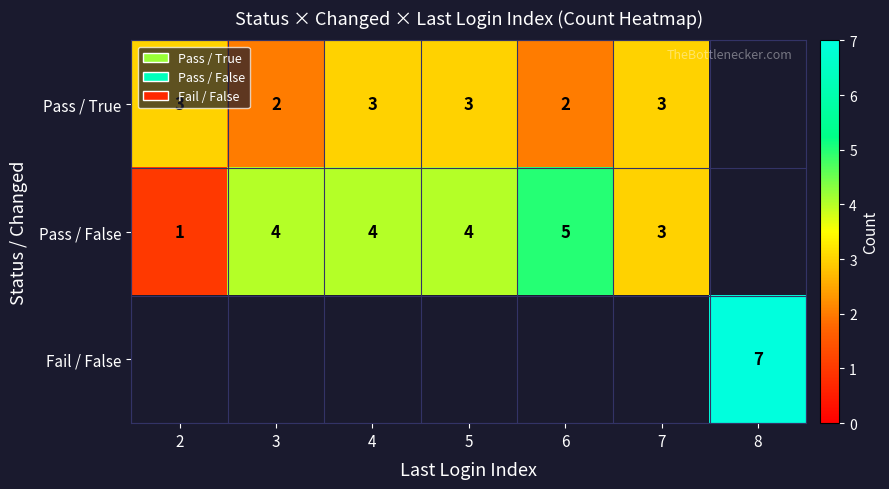

The value of Pass / True at 3 is 2. True or false?

True